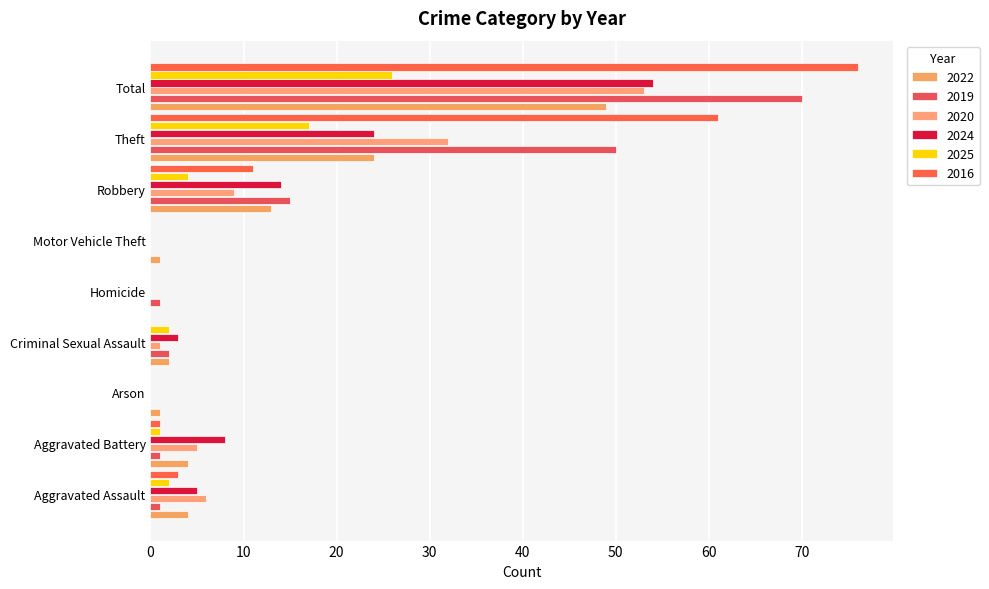

How many series are shown in this chart?

6